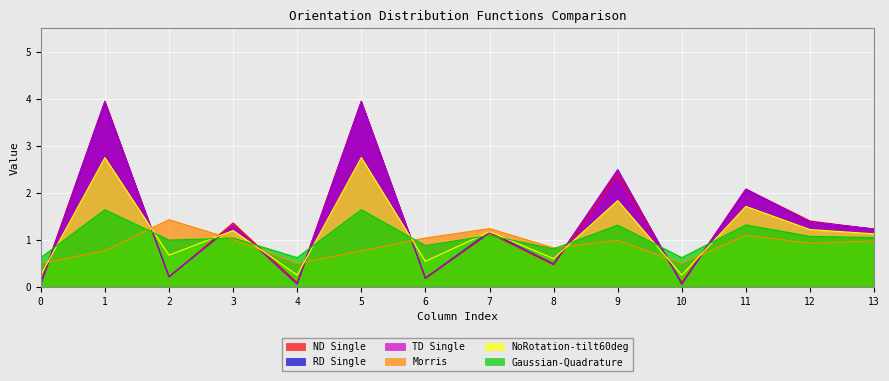

What is the difference between the RD Single values at 7 and 4?

1.1